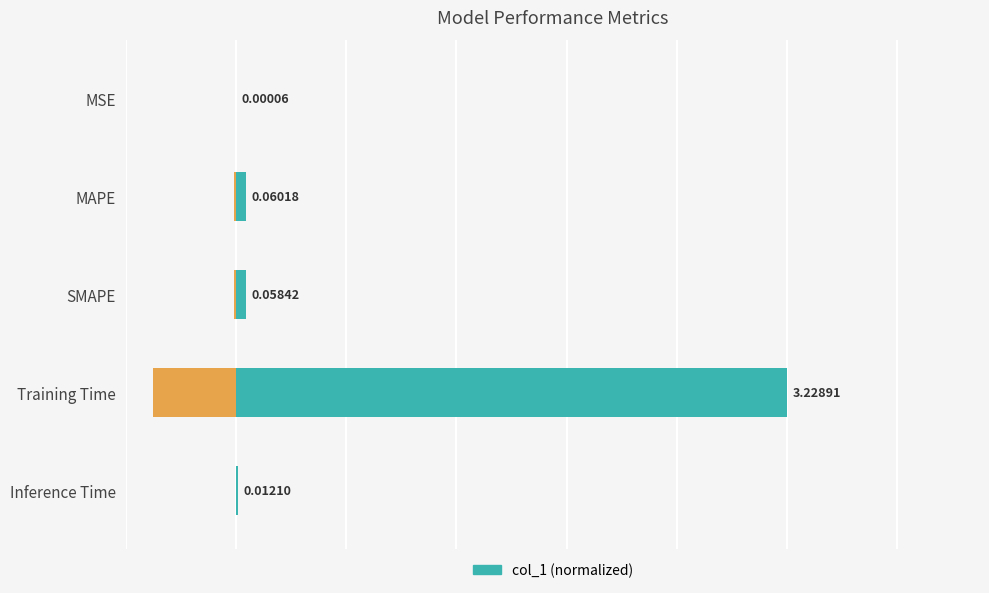

The value at Inference Time is 0.0. True or false?

False